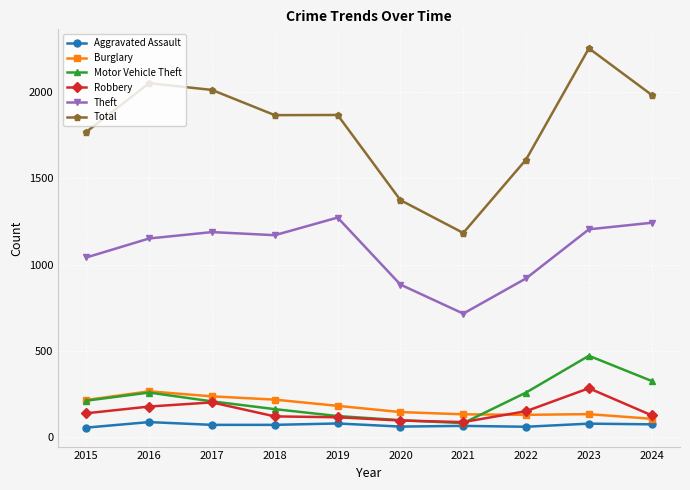

What is the sum of the Motor Vehicle Theft values at 2022 and 2016?

518